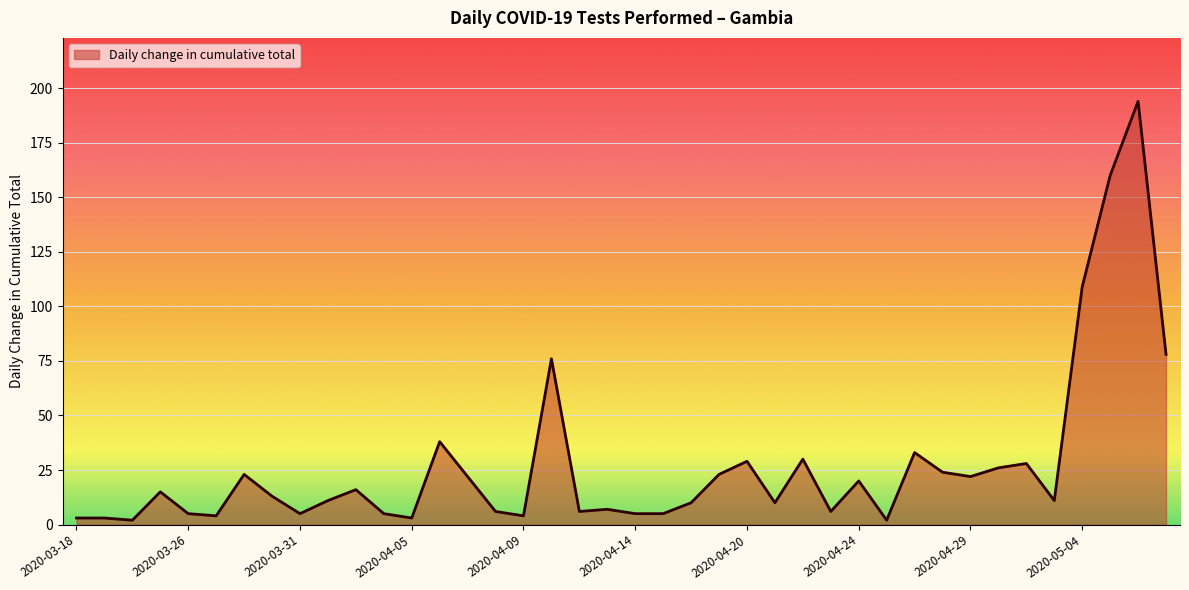

Reading right to left, extract all data points from this chart.

78	194	160	109	11	28	26	22	24	33	2	20	6	30	10	29	23	10	5	5	7	6	76	4	6	22	38	3	5	16	11	5	13	23	4	5	15	2	3	3